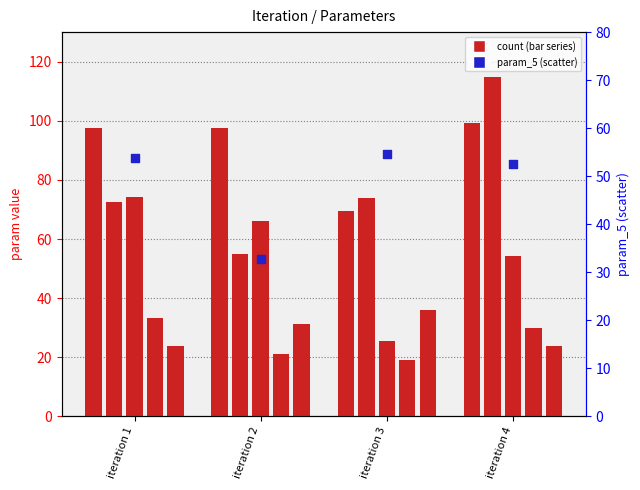

At which category is the sum across all series the highest?

iteration 4